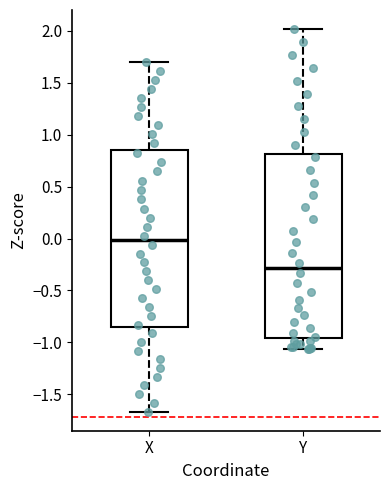

Which box's median line is the highest?

X